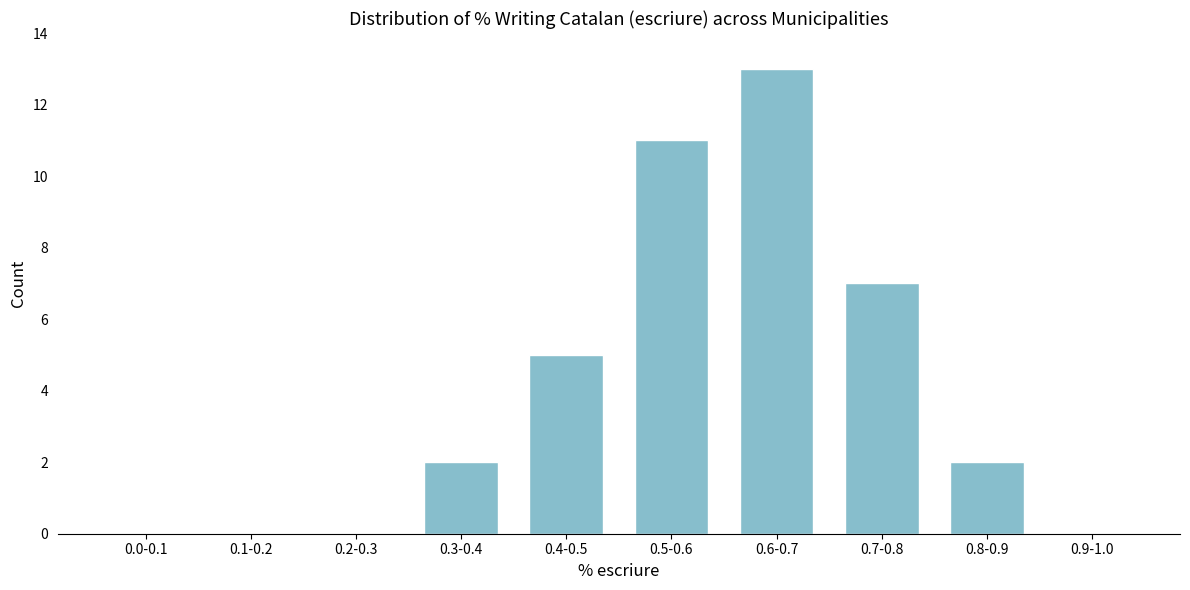

Reading left to right, transcribe all the data shown in this chart.

0.0-0.1=0	0.1-0.2=0	0.2-0.3=0	0.3-0.4=2	0.4-0.5=5	0.5-0.6=11	0.6-0.7=13	0.7-0.8=7	0.8-0.9=2	0.9-1.0=0